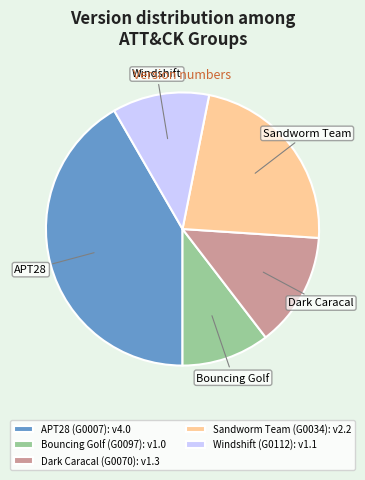

How many slices are in this pie chart?

5